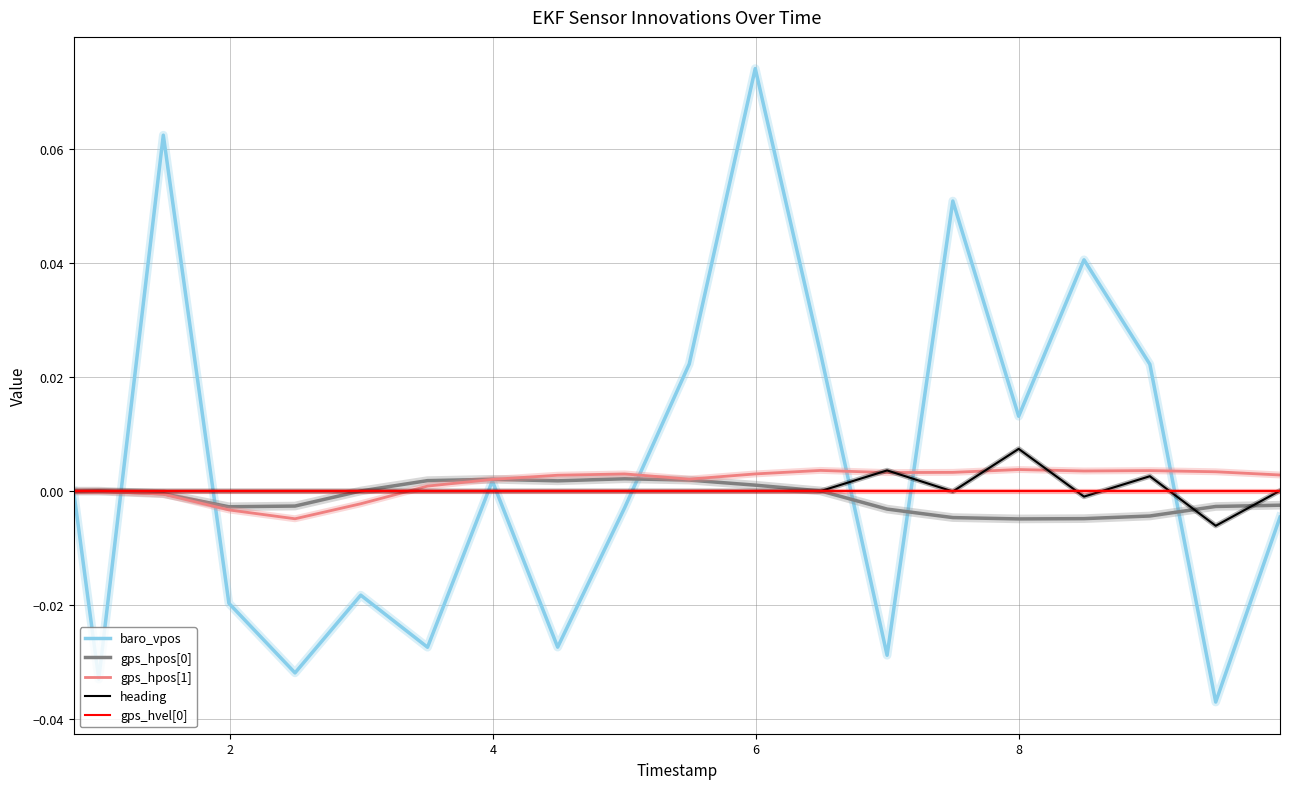

Which series has the largest range (max minus min)?

baro_vpos